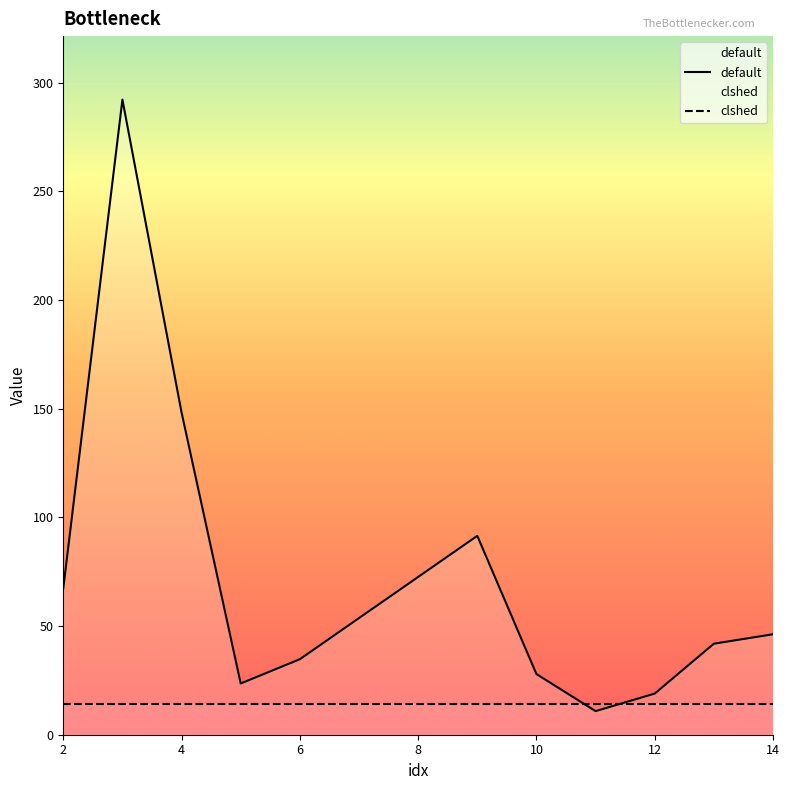

How many lines are shown in the chart?

2